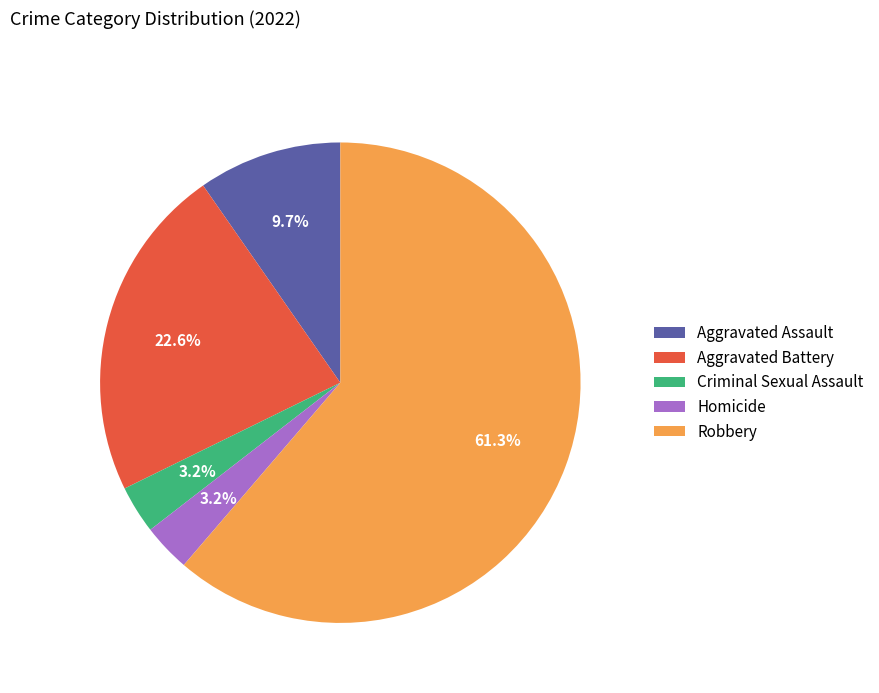

What is the largest slice in the pie chart?

Robbery